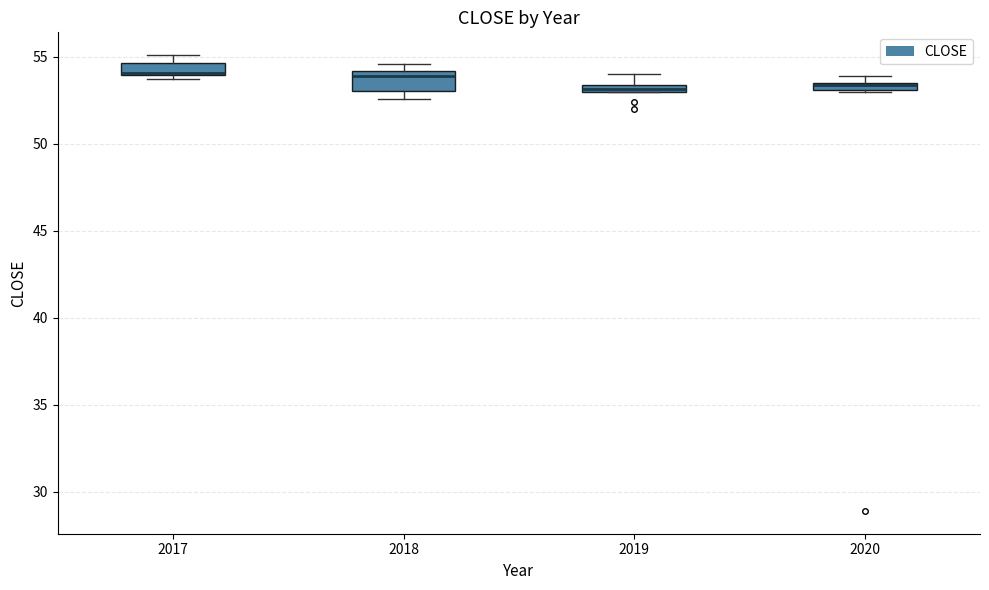

Where is the lower edge of the box at x = 2017 on the y-axis? The values are not printed on the chart, so give them approximately, as read against the axis.

54.0